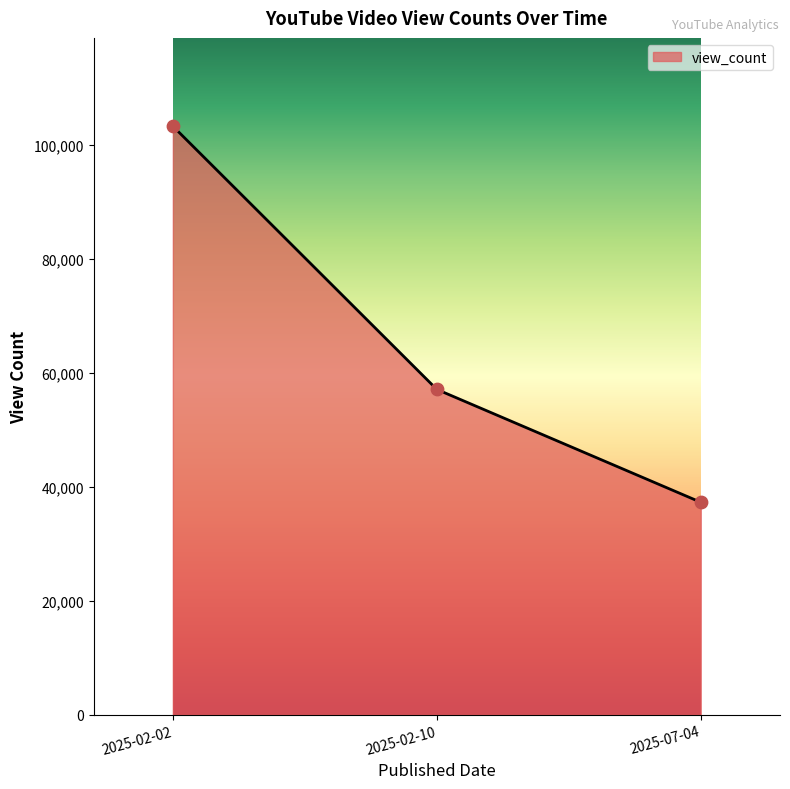

What is the change in value from 2025-02-02 to 2025-07-04?

-66030